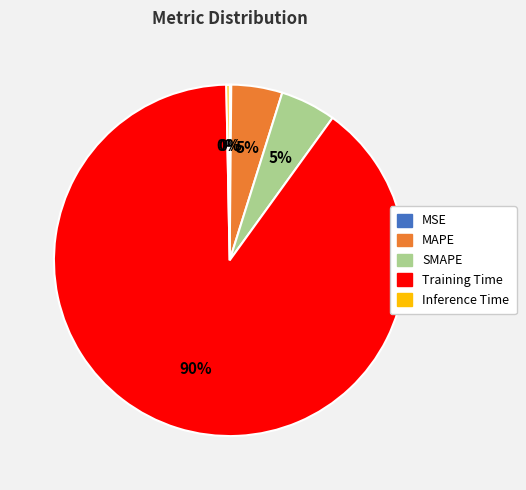

To the nearest percent, what is the average slice percentage?

20%